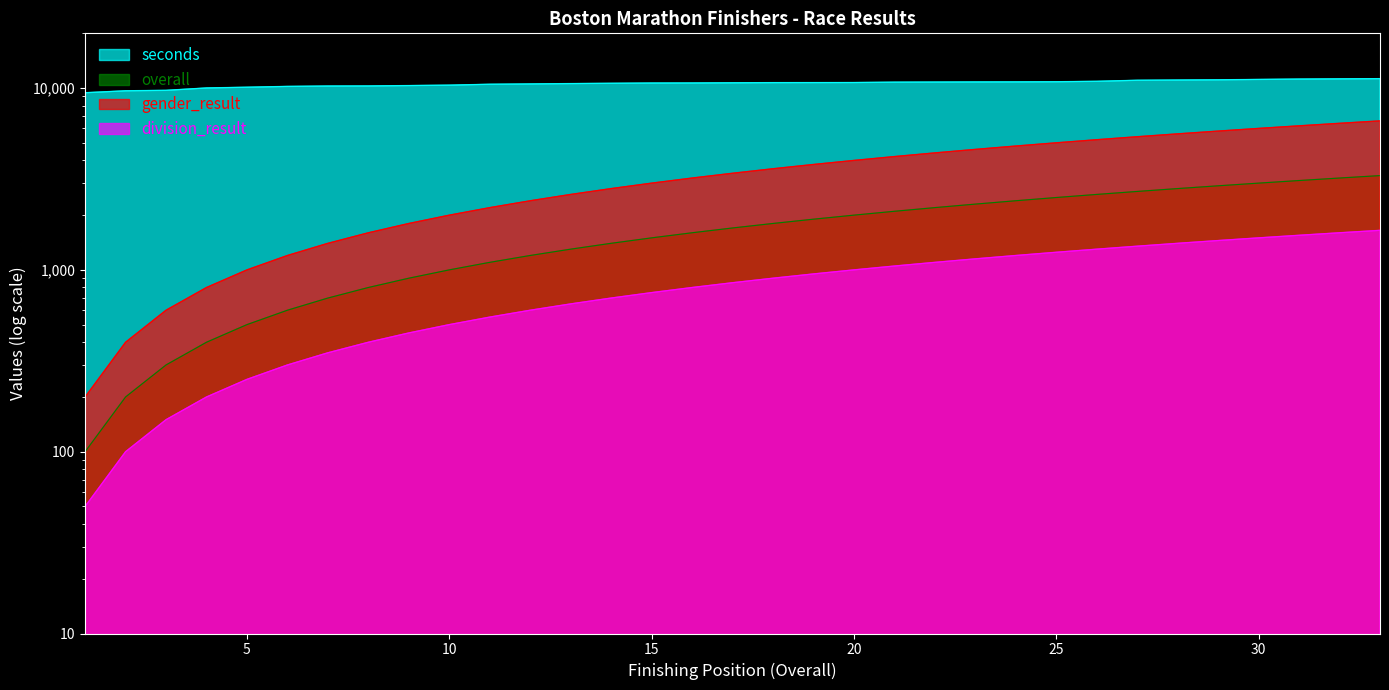

What is the greatest value displayed?

11265